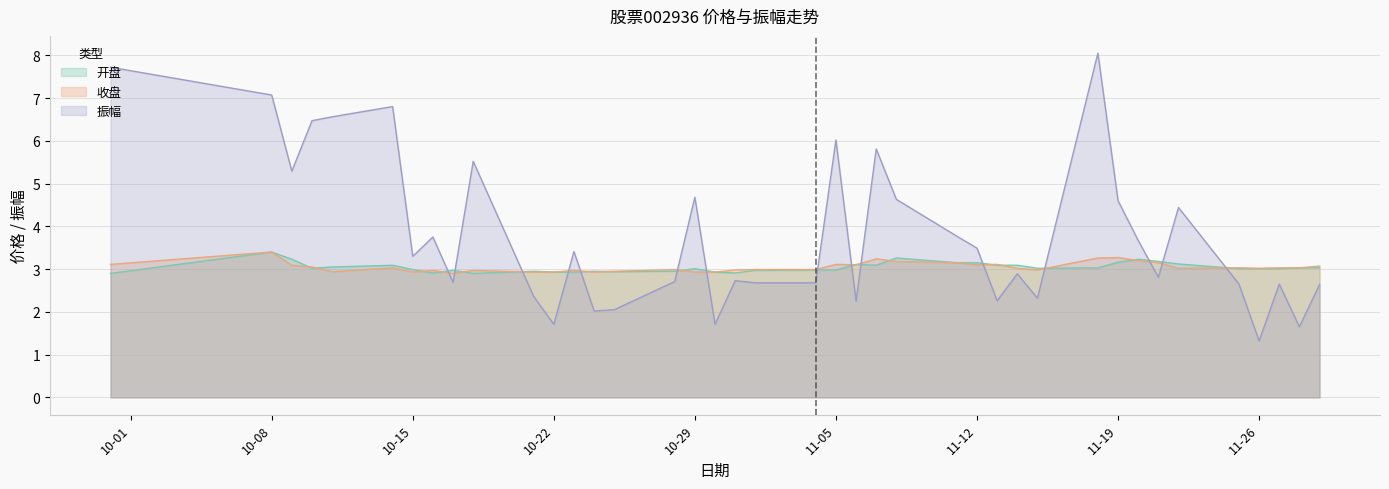

Which series has the largest total across all categories?

振幅